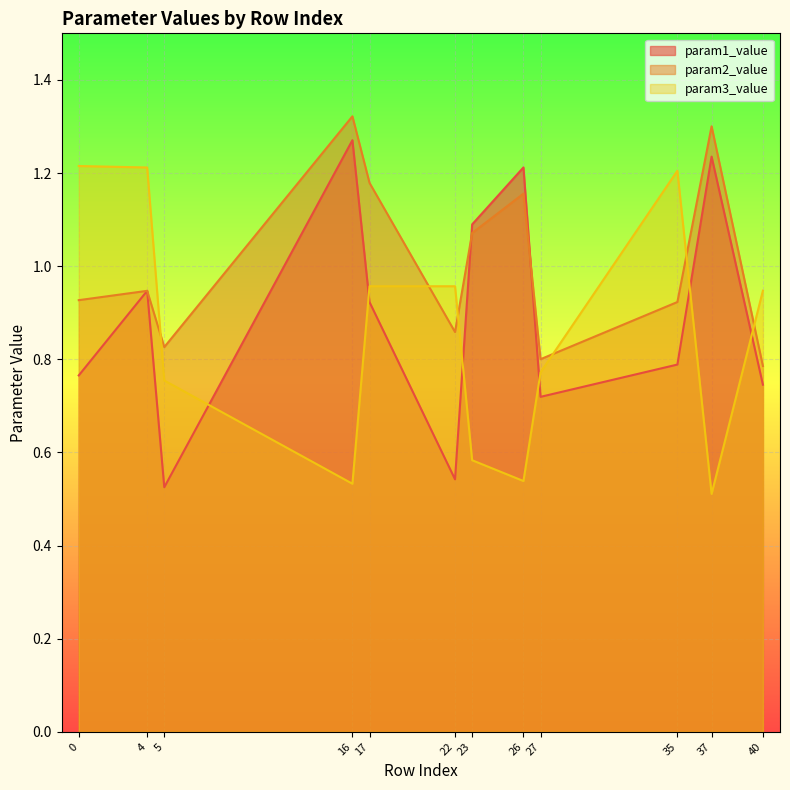

What is the difference between the param1_value values at 0 and 26?

0.4